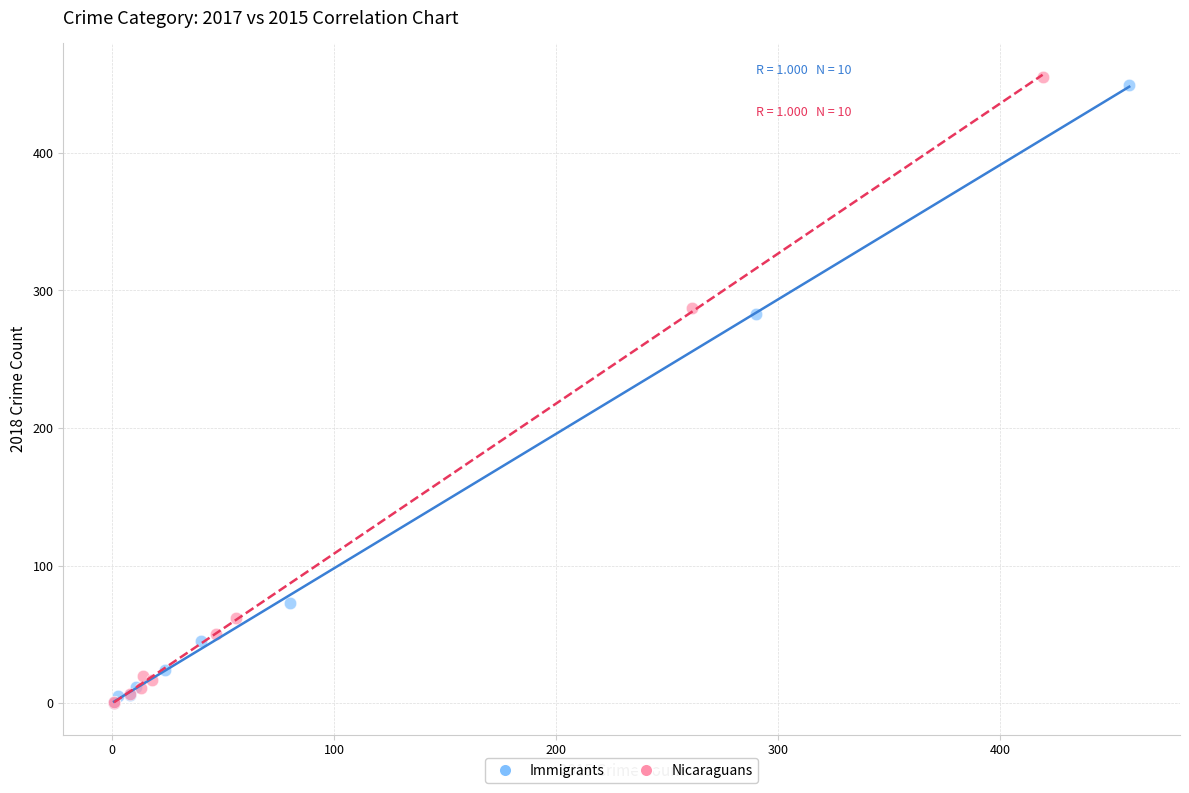

Which series has the widest spread of Y values?

Nicaraguans